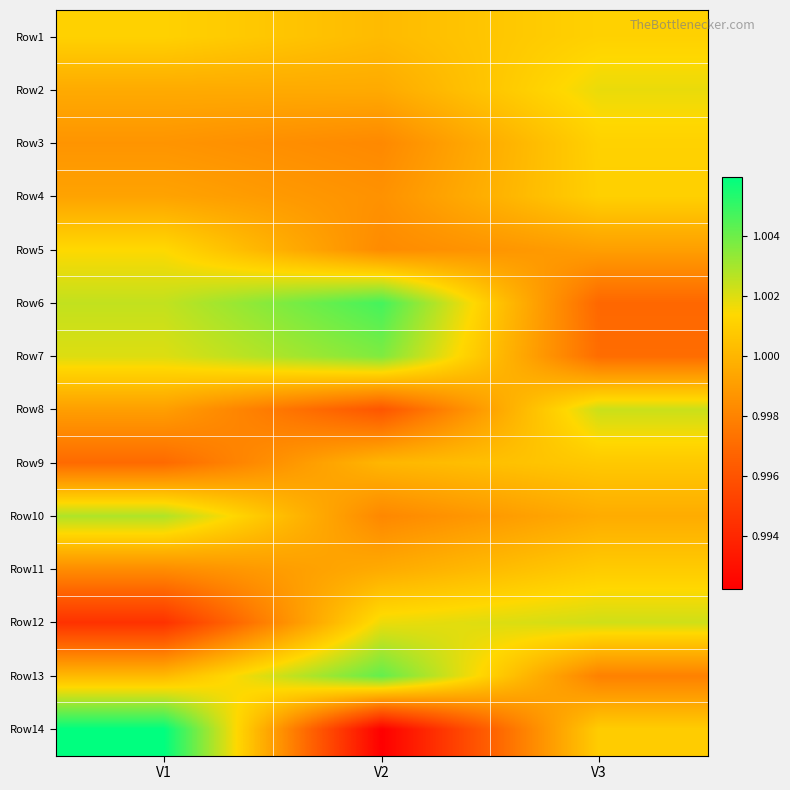

Reading right to left, what are all the values shown in this chart?

Row1: V3=1.0	V2=1.0	V1=1.0
Row2: V3=1.0	V2=1.0	V1=1.0
Row3: V3=1.0	V2=1.0	V1=1.0
Row4: V3=1.0	V2=1.0	V1=1.0
Row5: V3=1.0	V2=1.0	V1=1.0
Row6: V3=1.0	V2=1.0	V1=1.0
Row7: V3=1.0	V2=1.0	V1=1.0
Row8: V3=1.0	V2=1.0	V1=1.0
Row9: V3=1.0	V2=1.0	V1=1.0
Row10: V3=1.0	V2=1.0	V1=1.0
Row11: V3=1.0	V2=1.0	V1=1.0
Row12: V3=1.0	V2=1.0	V1=1.0
Row13: V3=1.0	V2=1.0	V1=1.0
Row14: V3=1.0	V2=1.0	V1=1.0